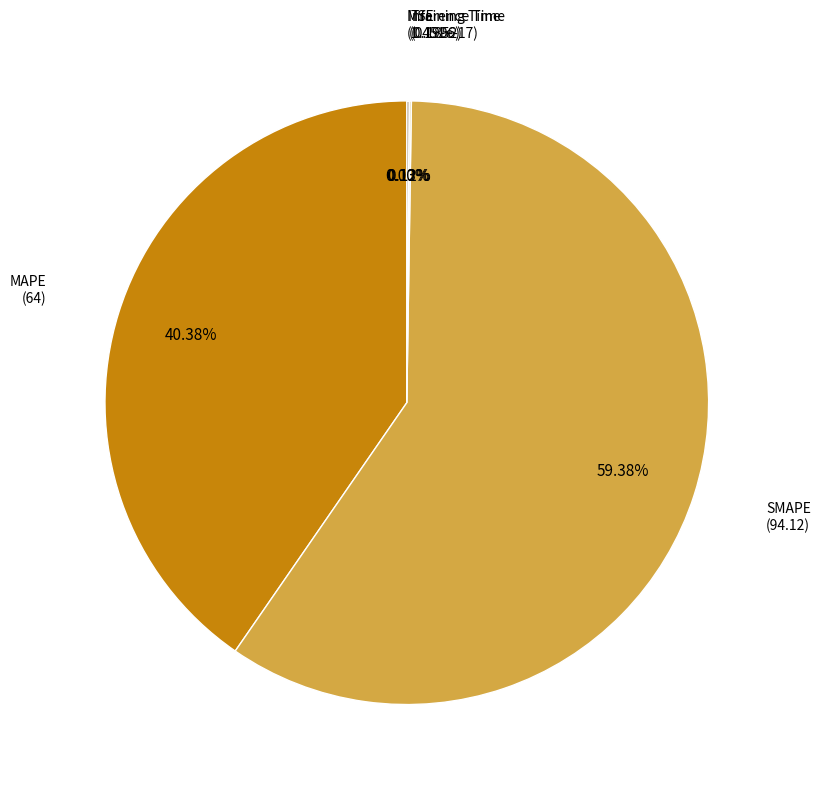

Rank the categories by value from lowest to highest.

MSE, Training Time, Inference Time, MAPE, SMAPE